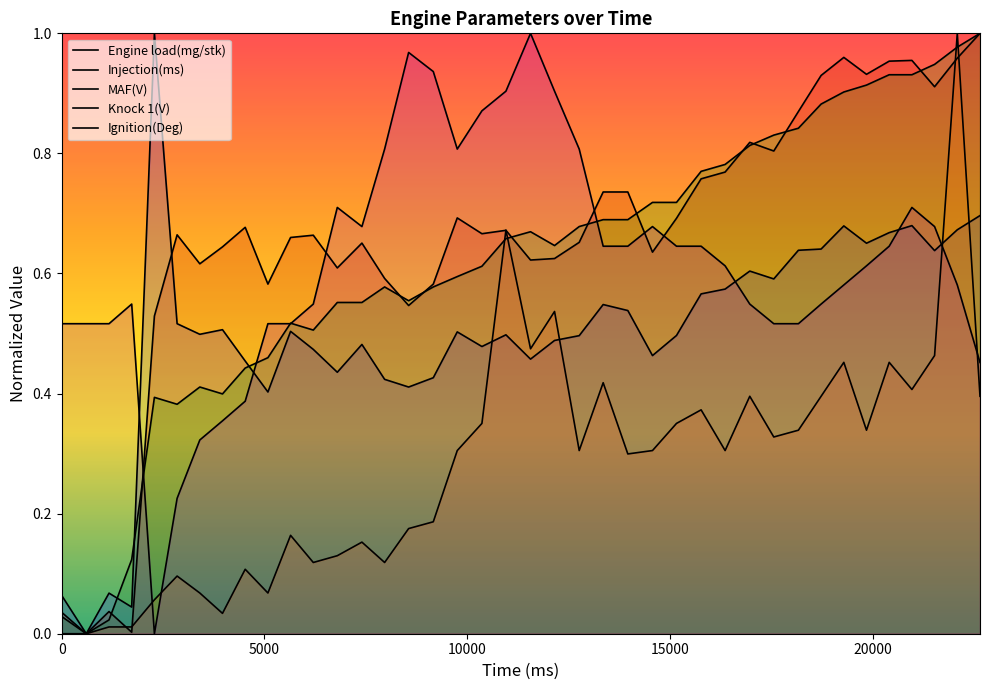

Reading left to right, list all the values displayed in this chart.

Engine load(mg/stk): 0.1	0.0	0.1	0.0	1.0	0.5	0.5	0.5	0.5	0.4	0.5	0.5	0.4	0.5	0.4	0.4	0.4	0.5	0.5	0.5	0.5	0.5	0.5	0.5	0.5	0.5	0.5	0.6	0.6	0.6	0.6	0.6	0.6	0.7	0.7	0.7	0.7	0.6	0.7	0.7
Injection(ms): 0.0	0.0	0.0	0.0	0.5	0.7	0.6	0.6	0.7	0.6	0.7	0.7	0.6	0.7	0.6	0.5	0.6	0.7	0.7	0.7	0.6	0.6	0.7	0.7	0.7	0.6	0.7	0.8	0.8	0.8	0.8	0.9	0.9	1.0	0.9	1.0	1.0	0.9	1.0	1.0
MAF(V): 0.0	0.0	0.0	0.1	0.4	0.4	0.4	0.4	0.4	0.5	0.5	0.5	0.6	0.6	0.6	0.6	0.6	0.6	0.6	0.7	0.7	0.6	0.7	0.7	0.7	0.7	0.7	0.8	0.8	0.8	0.8	0.8	0.9	0.9	0.9	0.9	0.9	0.9	1.0	1.0
Knock 1(V): 0.0	0.0	0.0	0.0	0.1	0.1	0.1	0.0	0.1	0.1	0.2	0.1	0.1	0.2	0.1	0.2	0.2	0.3	0.4	0.7	0.5	0.5	0.3	0.4	0.3	0.3	0.4	0.4	0.3	0.4	0.3	0.3	0.4	0.5	0.3	0.5	0.4	0.5	1.0	0.4
Ignition(Deg): 0.5	0.5	0.5	0.5	0.0	0.2	0.3	0.4	0.4	0.5	0.5	0.5	0.7	0.7	0.8	1.0	0.9	0.8	0.9	0.9	1.0	0.9	0.8	0.6	0.6	0.7	0.6	0.6	0.6	0.5	0.5	0.5	0.5	0.6	0.6	0.6	0.7	0.7	0.6	0.5